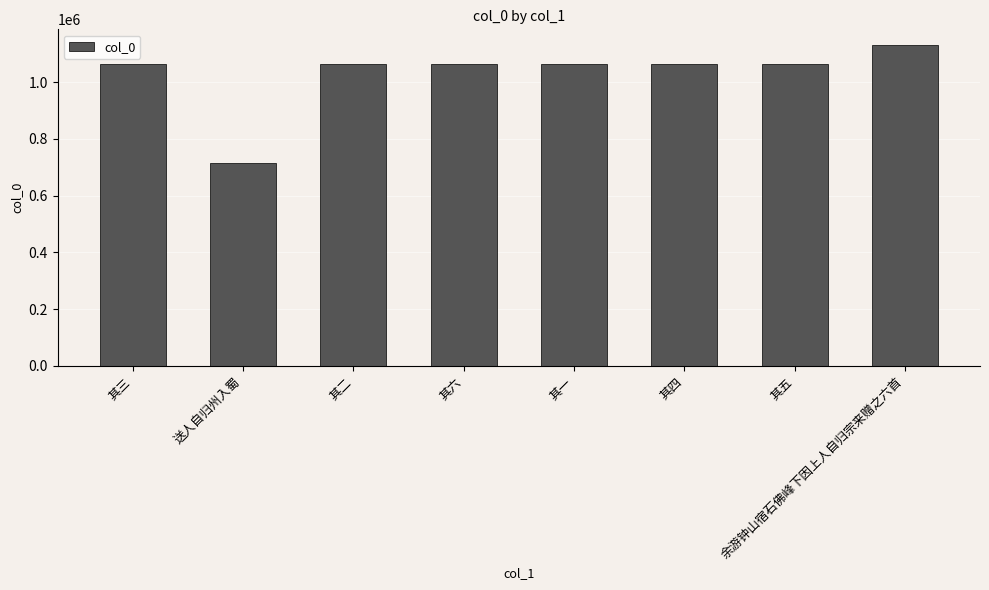

Which label corresponds to the largest value in the chart?

余游钟山宿石佛峰下因上人自归宗来赠之六首